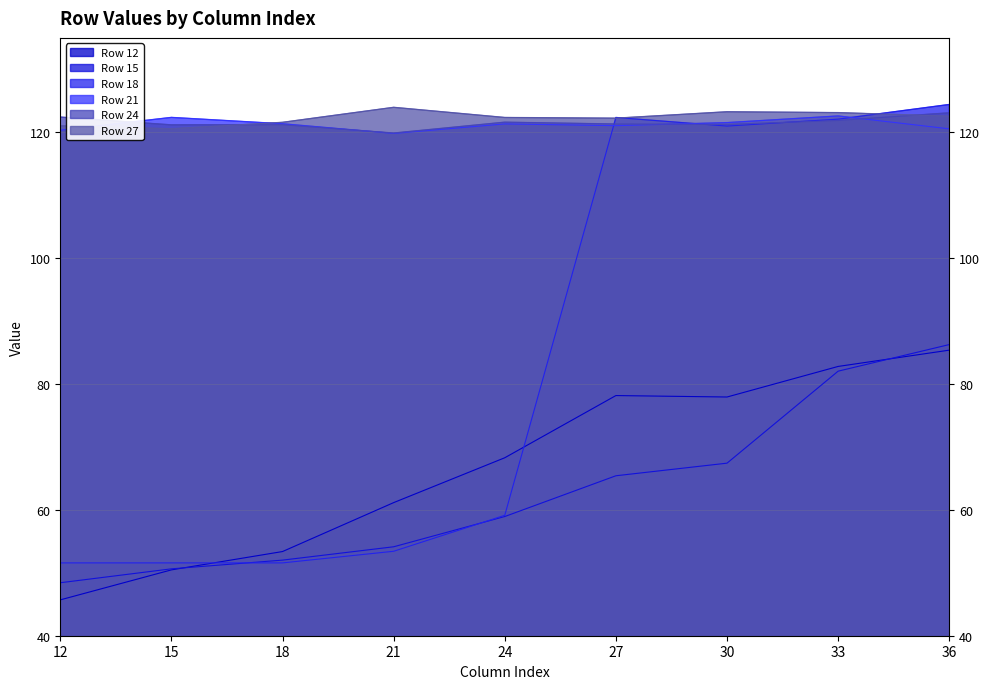

What is the difference between the highest and lowest values at 27?

56.9